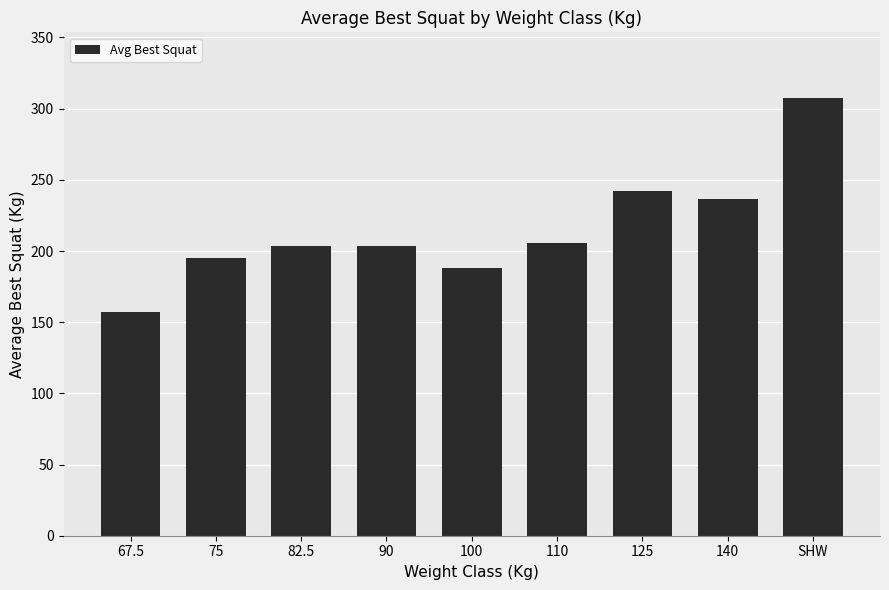

Which label corresponds to the smallest value in the chart?

67.5